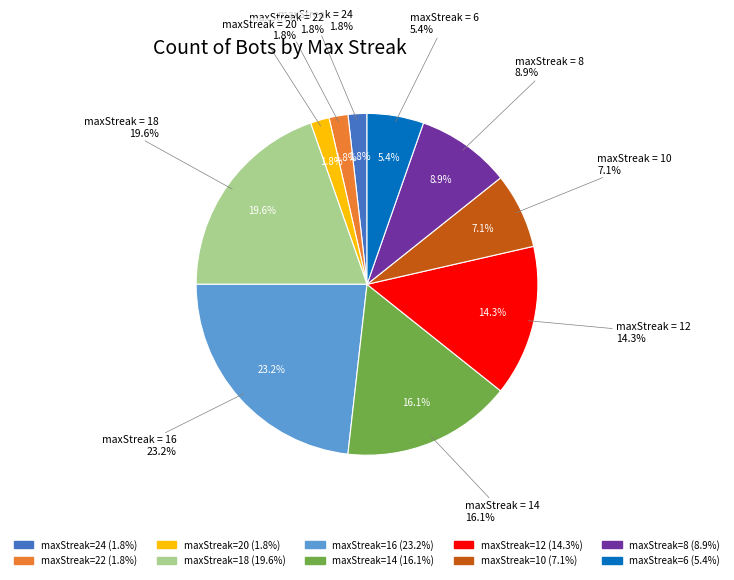

Rank the categories by value from lowest to highest.

24, 22, 20, 6, 10, 8, 12, 14, 18, 16